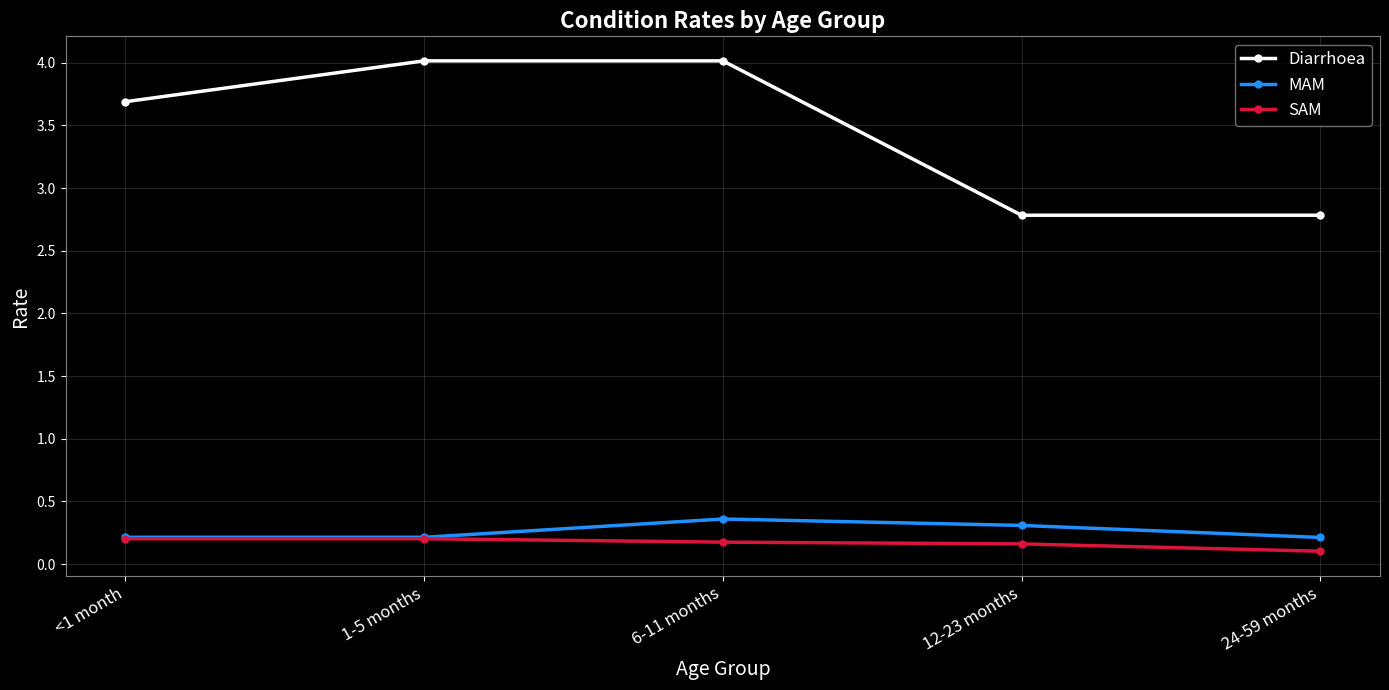

What position from the right is 6-11 months?

3